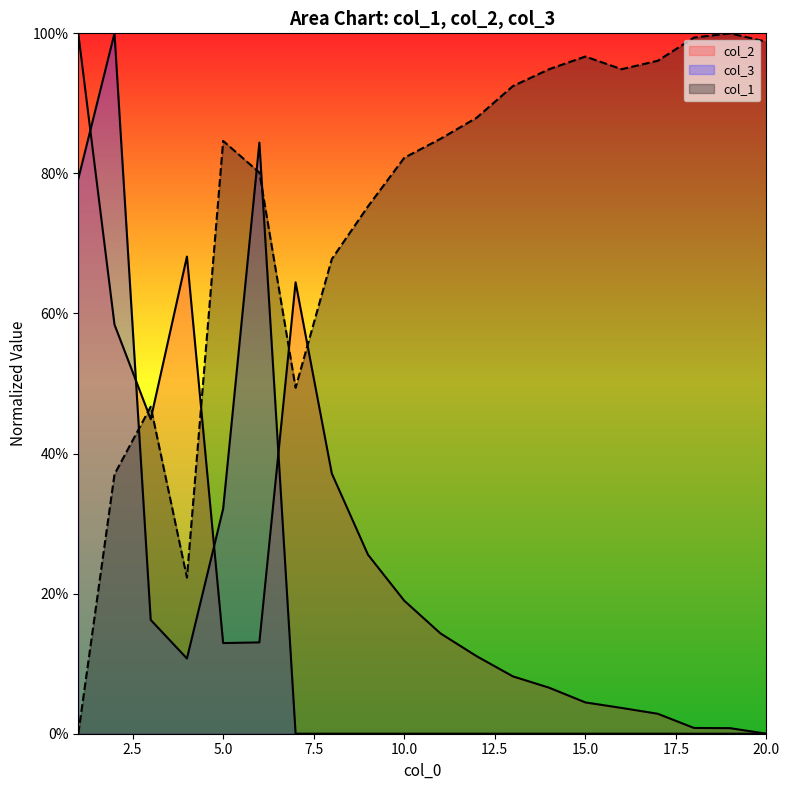

The col_2 series shows 0.1 at 11. True or false?

True